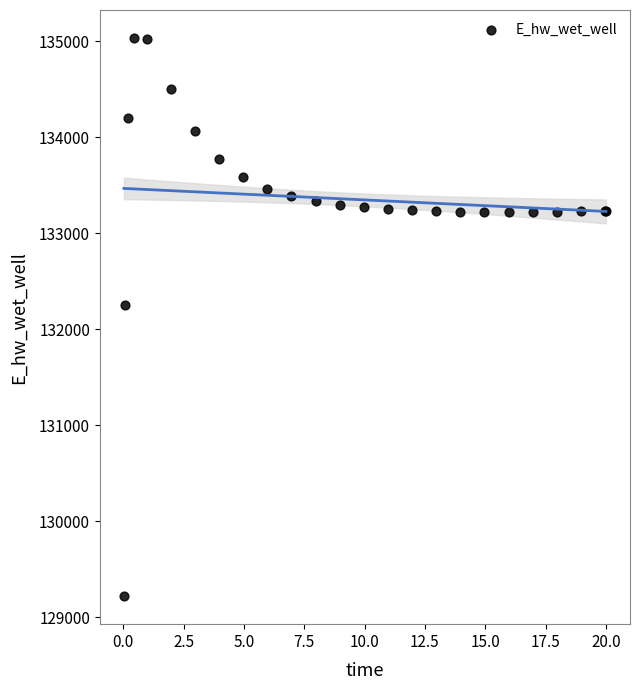

What Y value in the scatter plot is closest to 132126?

132253.8